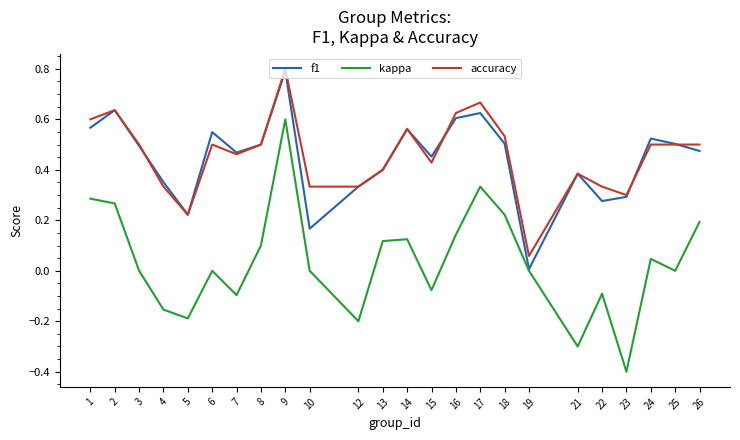

Which series has the largest range (max minus min)?

kappa